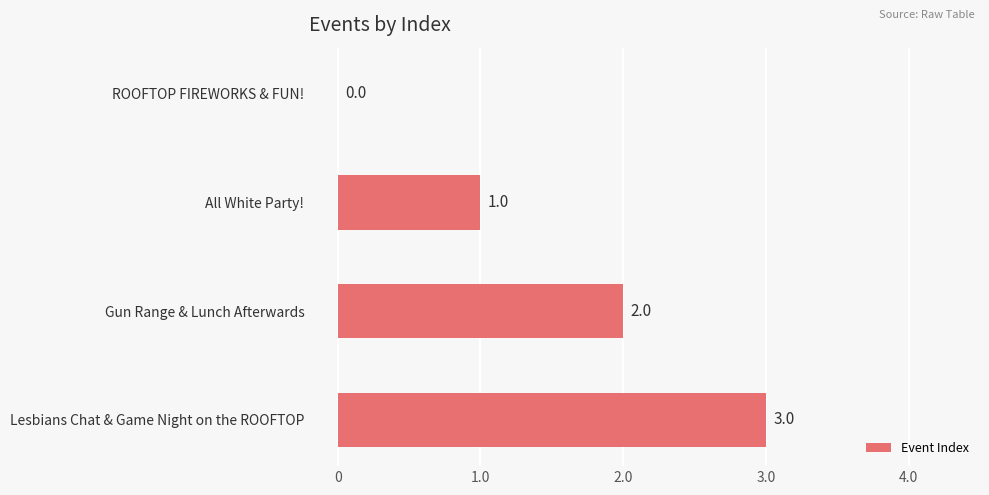

At which label is the value closest to 1?

All White Party!